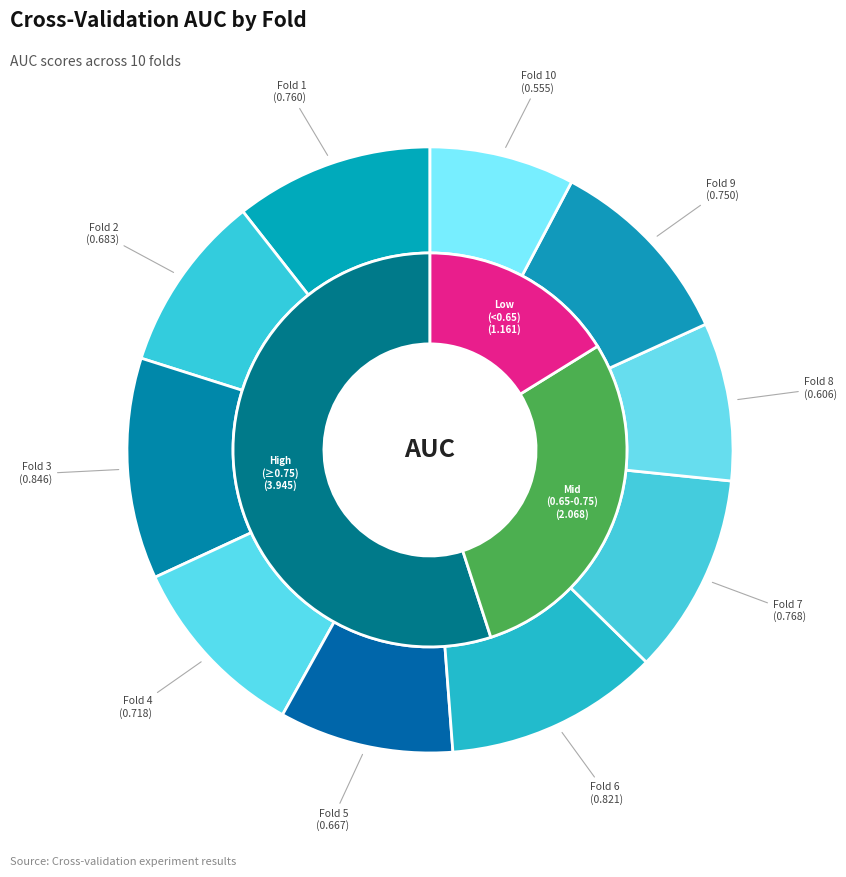

To the nearest percent, what is the average slice percentage?

10%